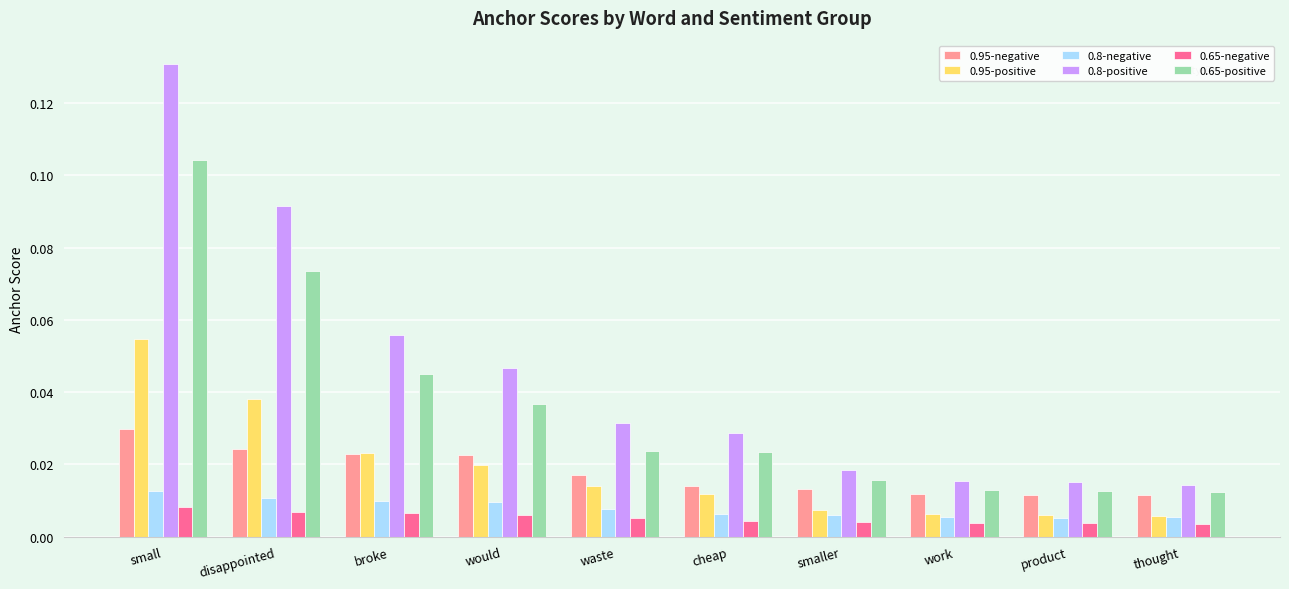

At which category is the sum across all series the highest?

small